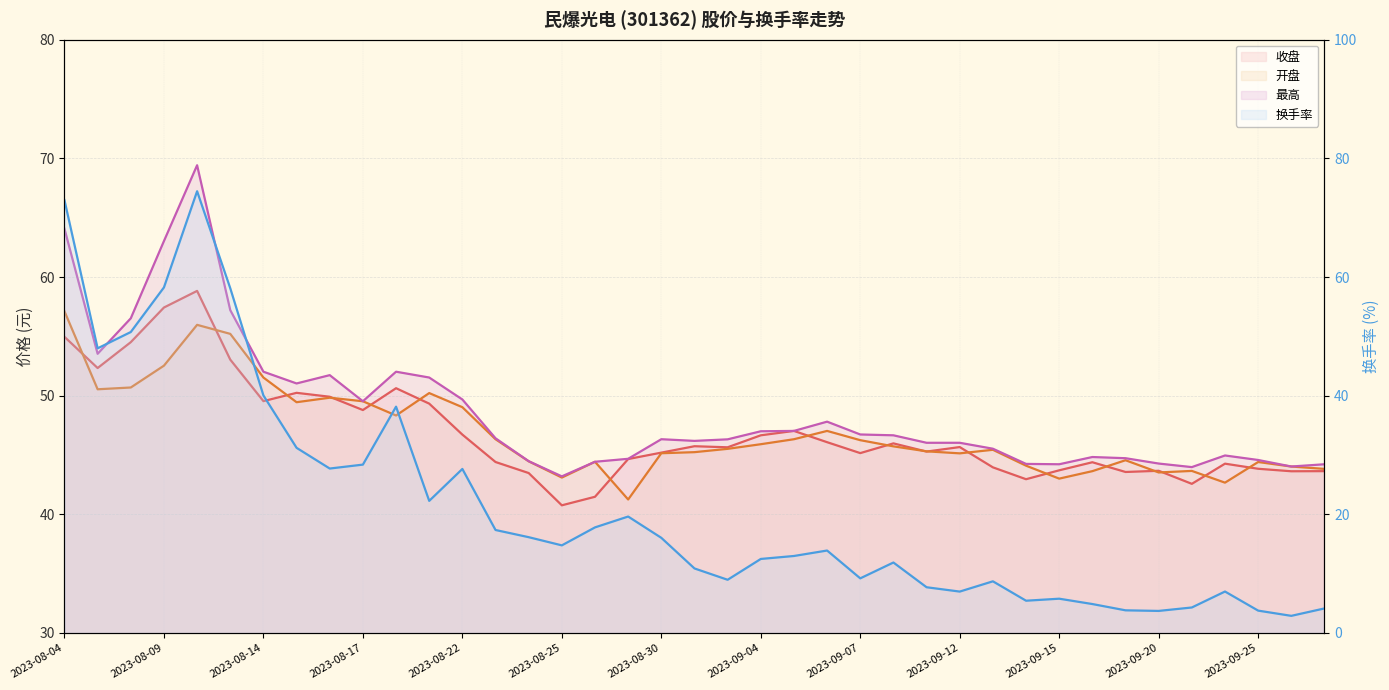

How many lines are shown in the chart?

4